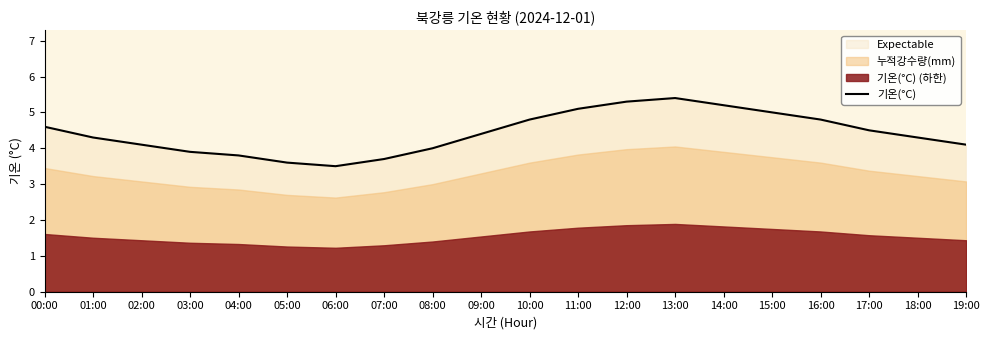

What is the approximate value at 04:00?

3.8